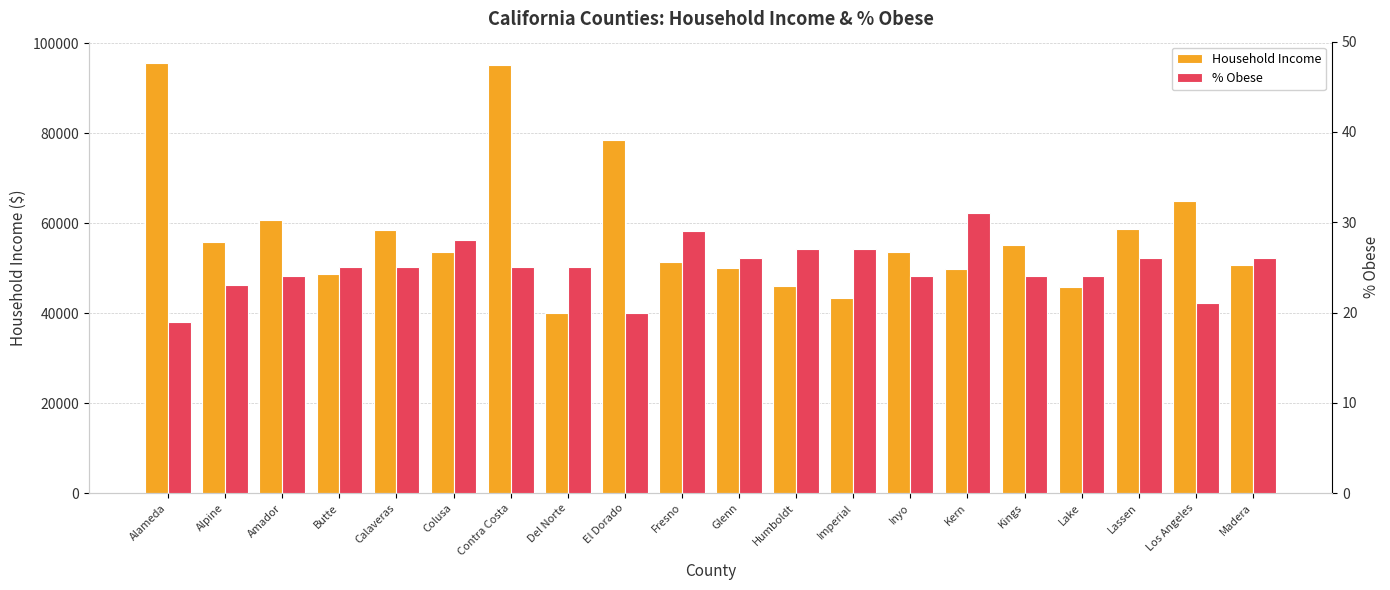

Where does the % Obese series first go above 25?

Colusa